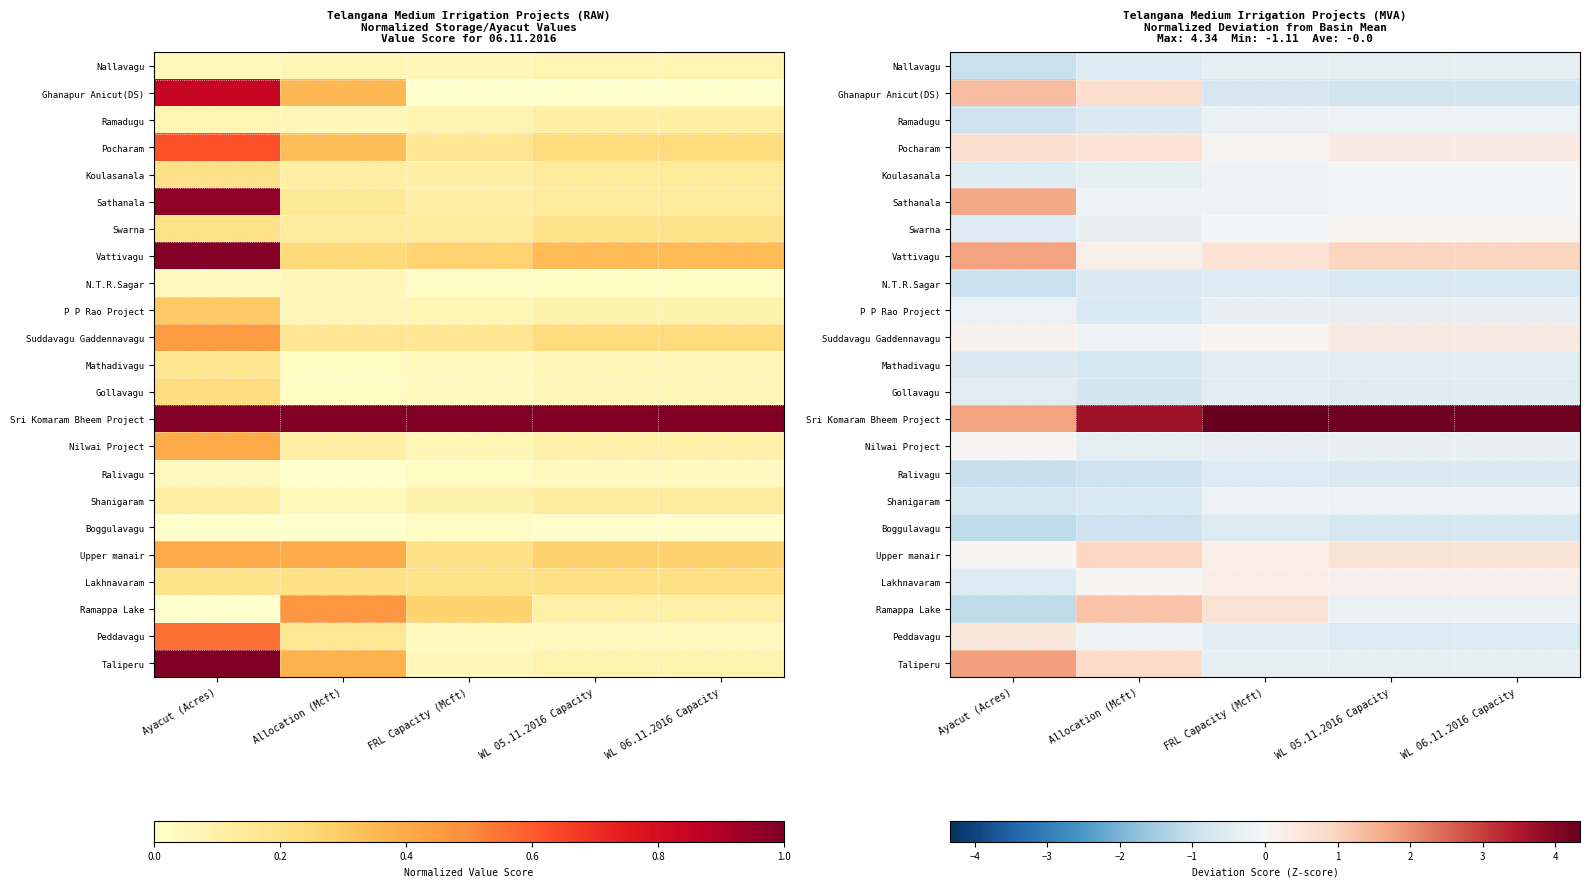

Is the value of N.T.R.Sagar at FRL Capacity (Mcft) greater than the value of Nilwai Project at Allocation (Mcft)?

No